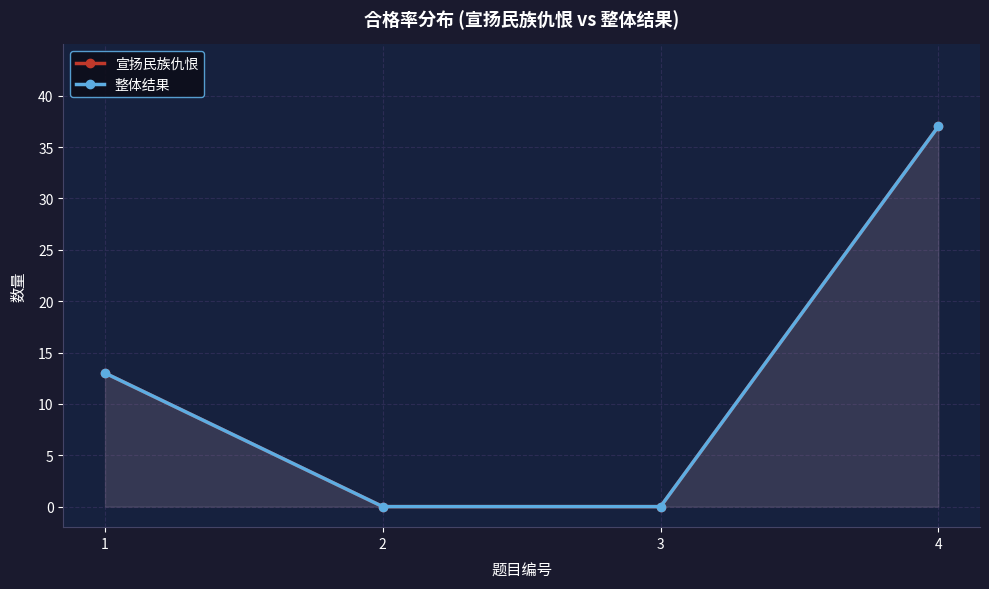

Where is 宣扬民族仇恨 nearest to the value 18?

1